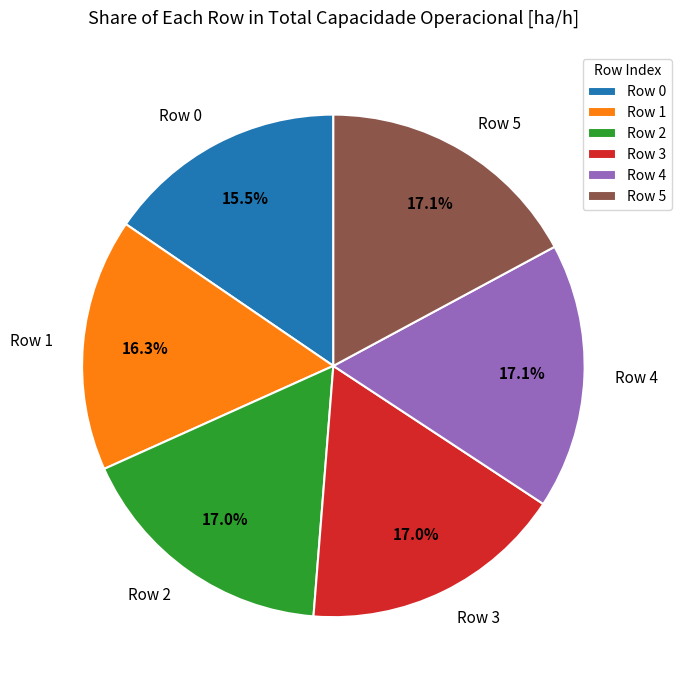

To the nearest percent, what is the difference between the largest and smallest slice percentages?

2%